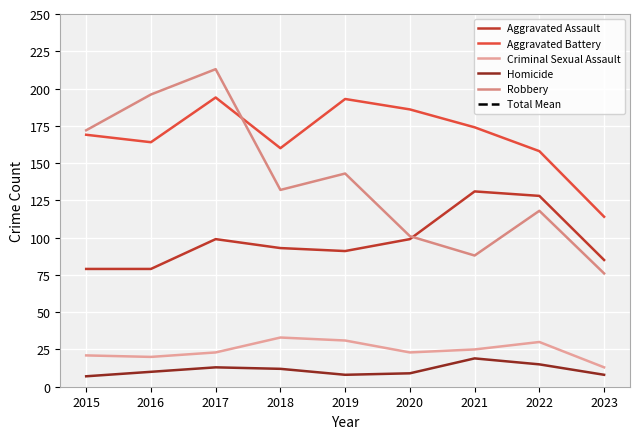

True or false: Aggravated Battery and Criminal Sexual Assault intersect in this chart.

False